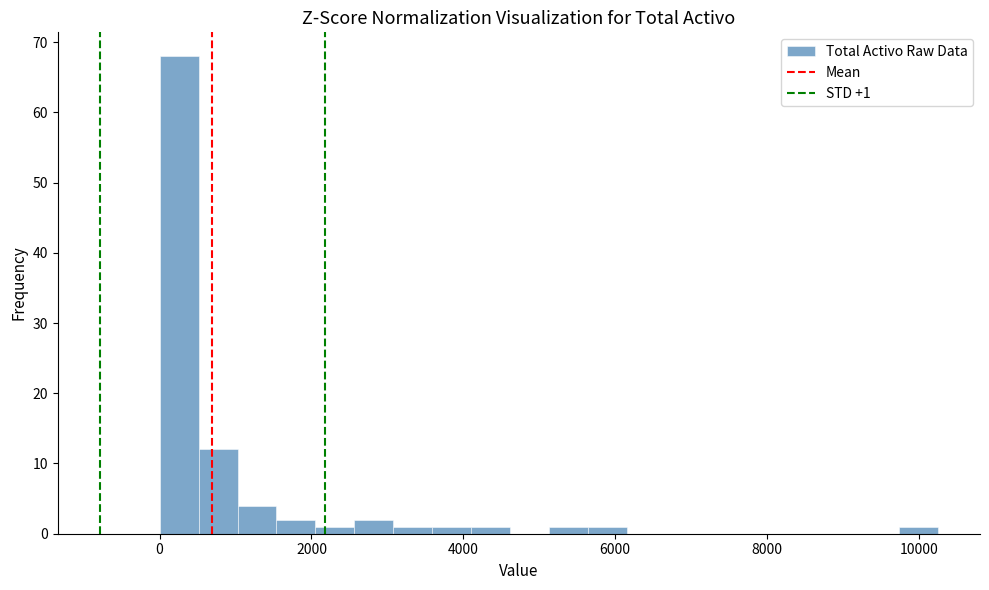

Around what value on the x-axis is the tallest bar? Give the approximate position of its centre, as read against the axis.

200